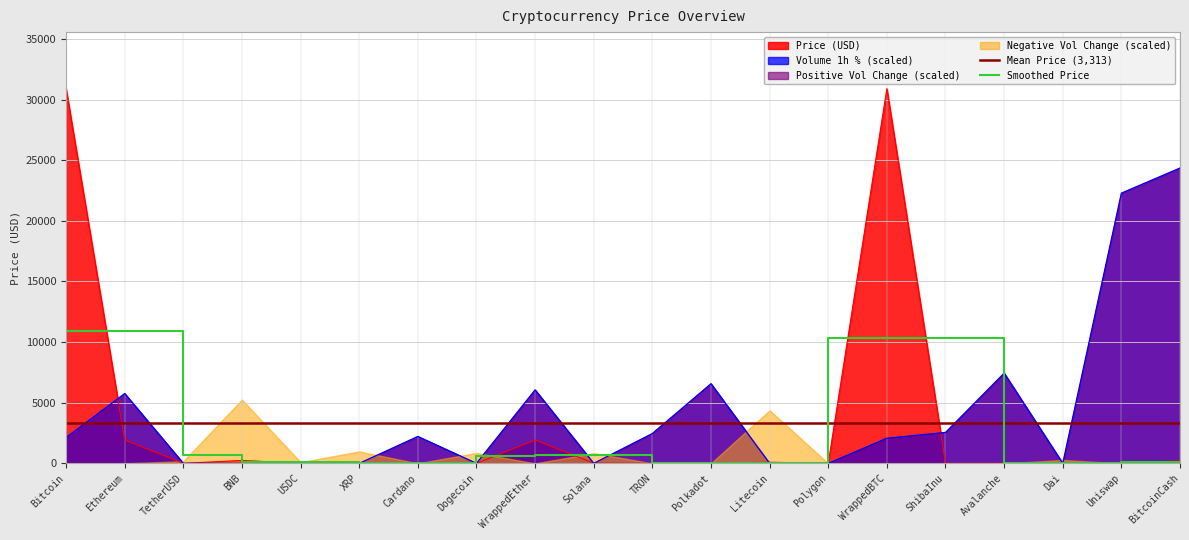

Reading left to right, what are all the values shown in this chart?

30928.4	1927.3	1.0	240.8	1.0	0.5	0.3	0.1	1929.7	17.2	0.1	5.2	90.1	0.7	30897.2	0.0	13.6	1.0	5.2	207.0